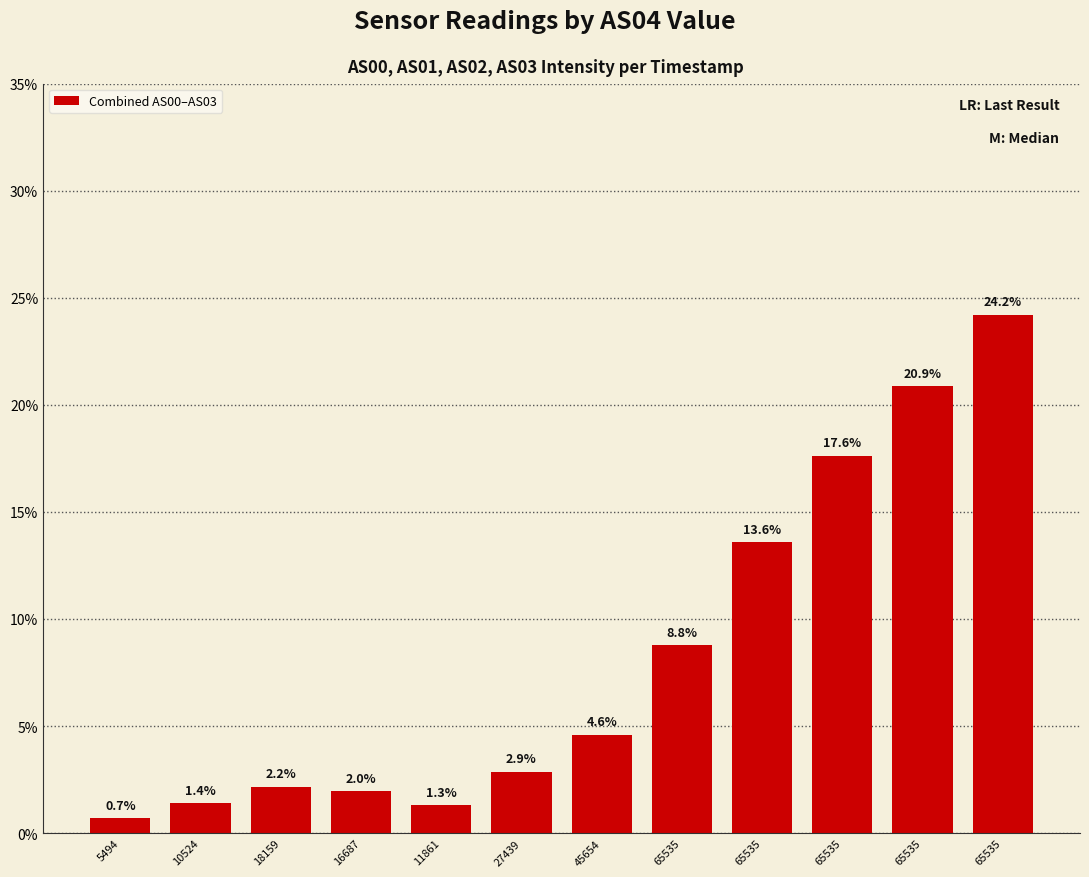

How many bars are there in total?

12